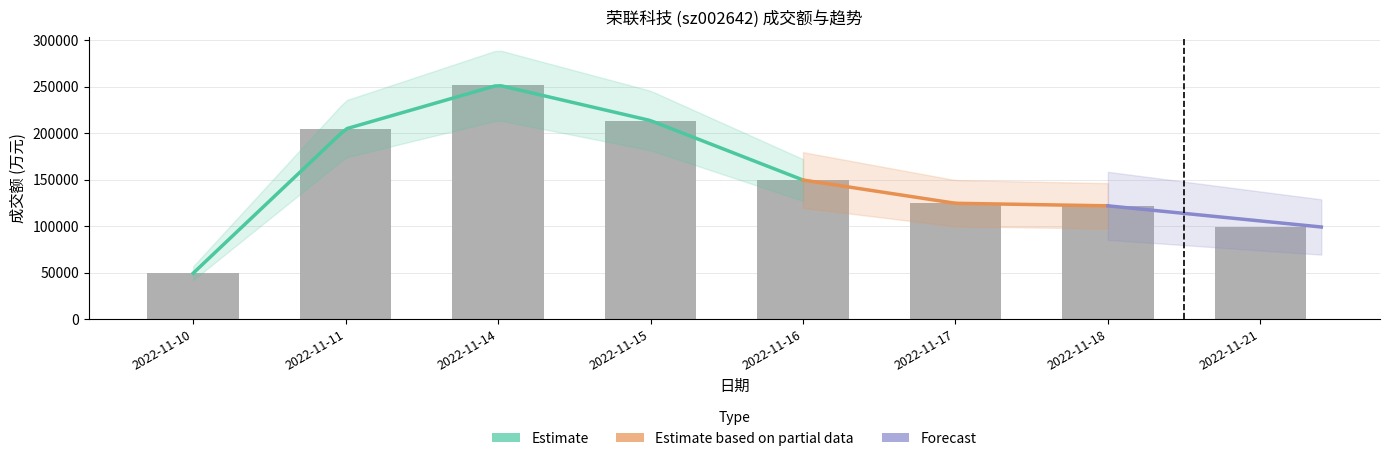

How many categories are shown in the chart?

8